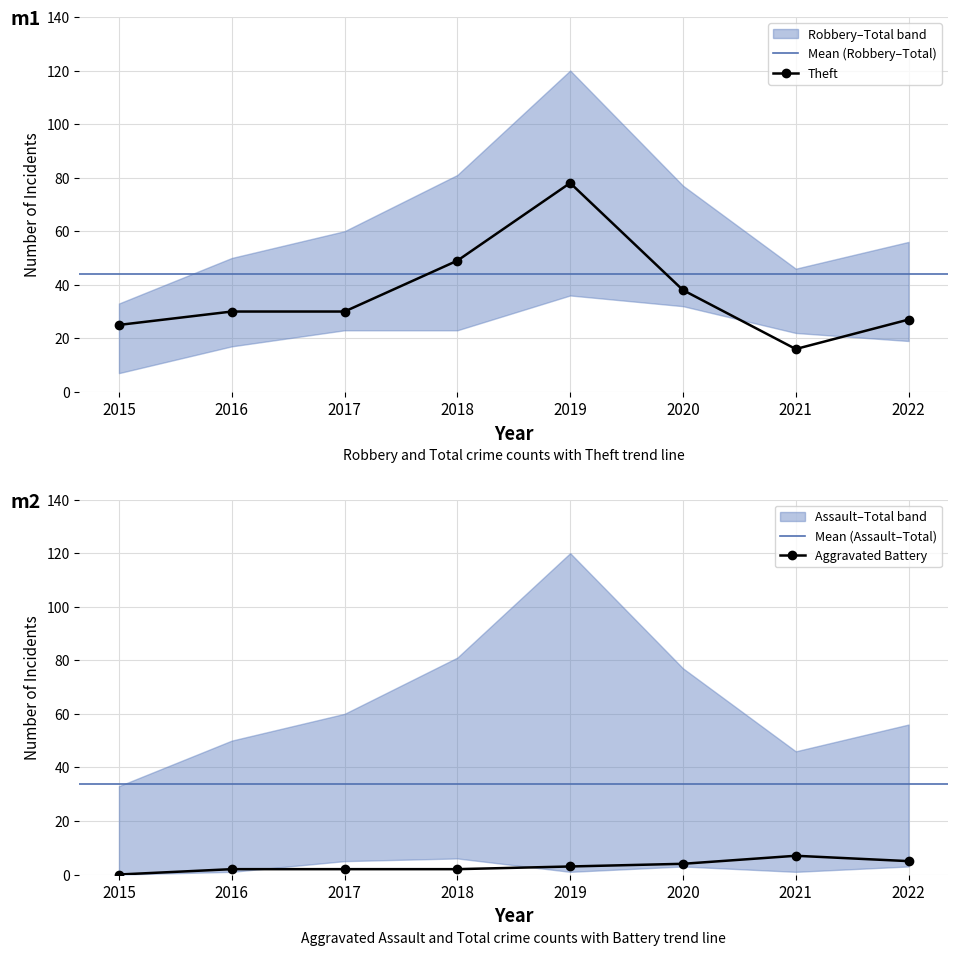

What is the greatest value displayed?

120